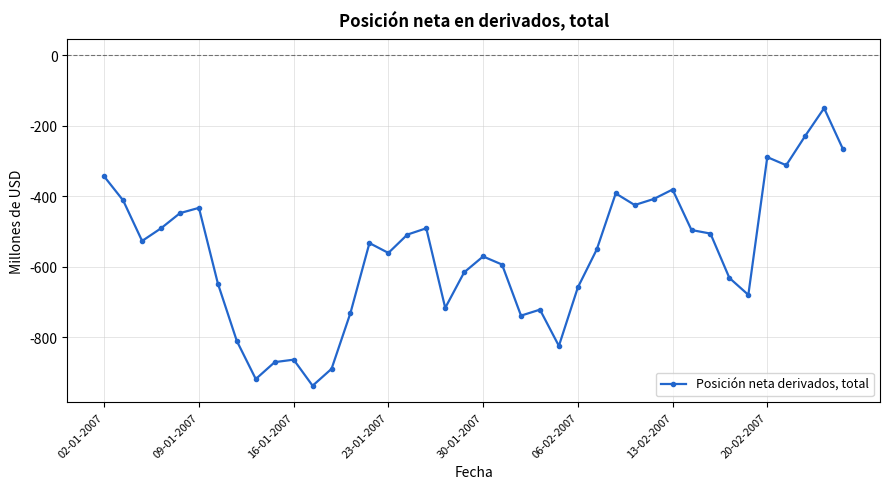

What is the value of the 25th point from the left?

-825